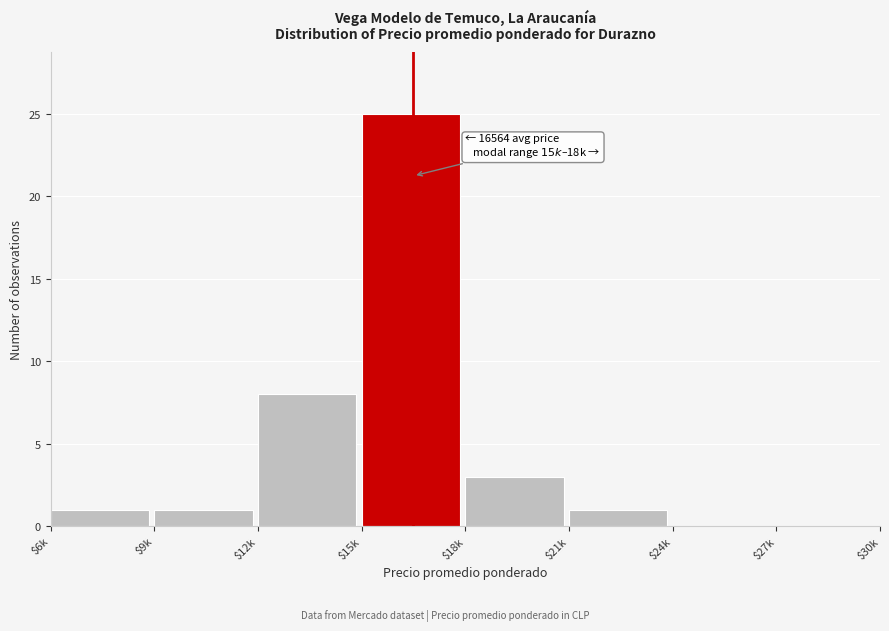

What is the sum of all values?

39